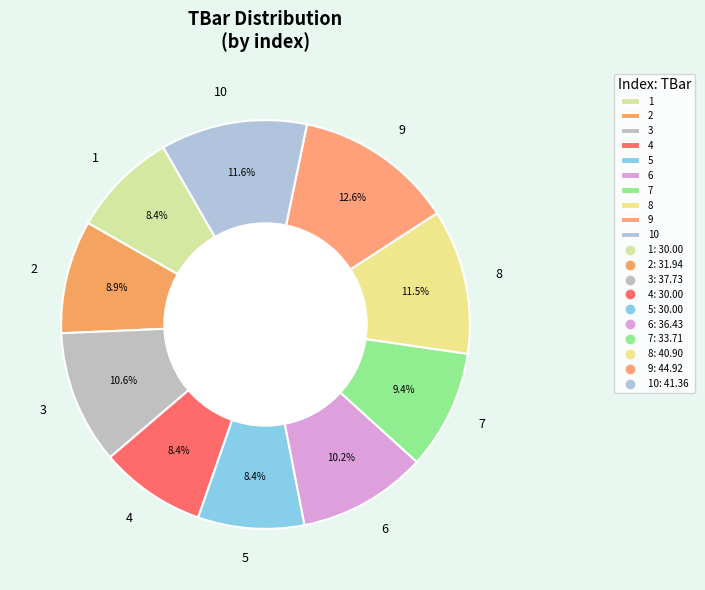

Does 6 represent more than half of the total?

No